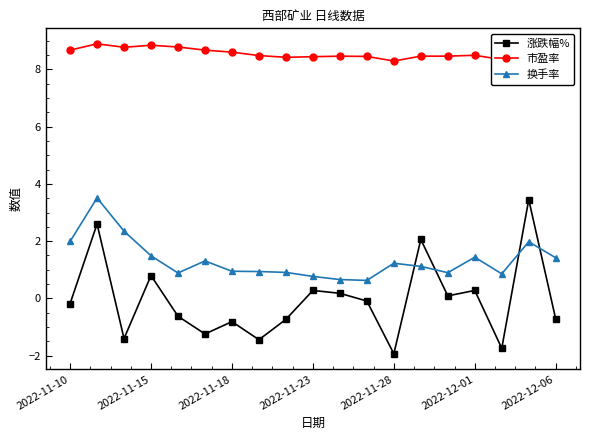

What is the greatest value displayed?

8.9